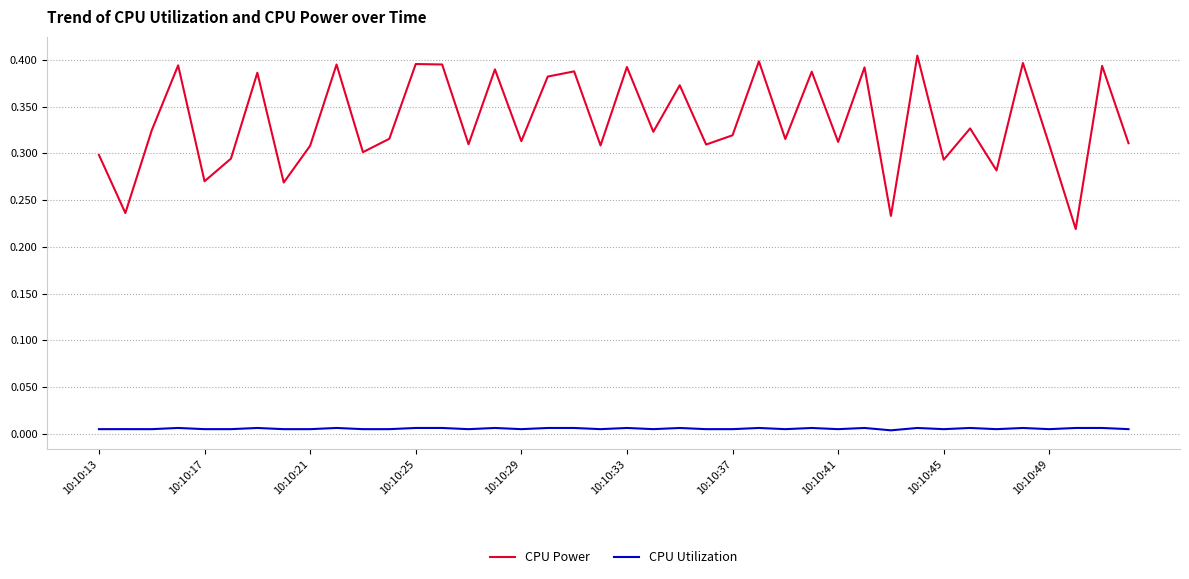

How many categories are shown in the chart?

40